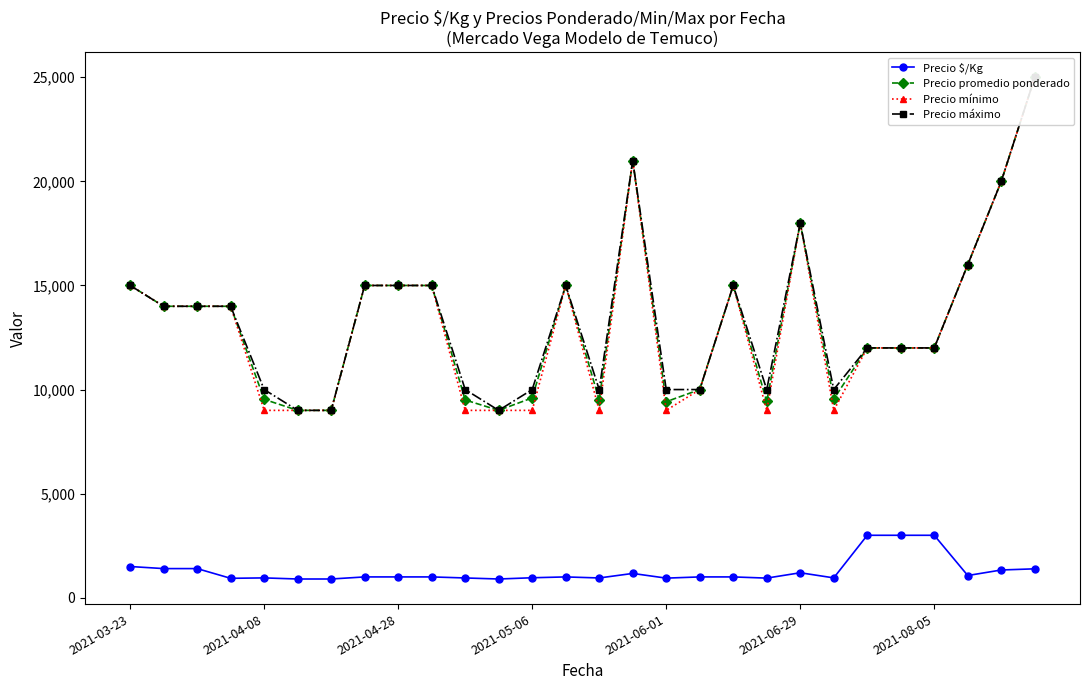

True or false: Precio promedio ponderado and Precio mínimo intersect in this chart.

False